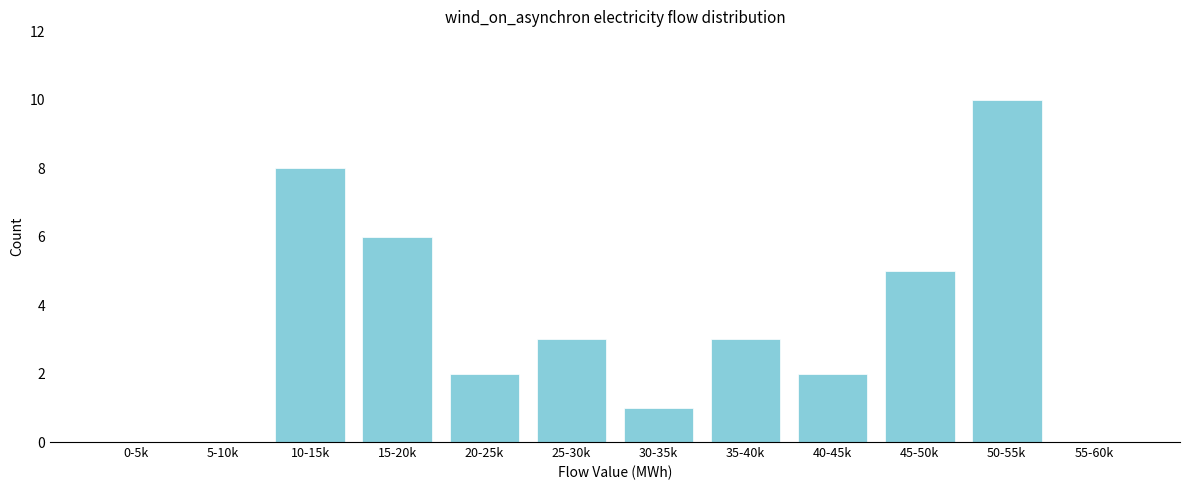

Reading left to right, what are all the values shown in this chart?

0-5k=0	5-10k=0	10-15k=8	15-20k=6	20-25k=2	25-30k=3	30-35k=1	35-40k=3	40-45k=2	45-50k=5	50-55k=10	55-60k=0